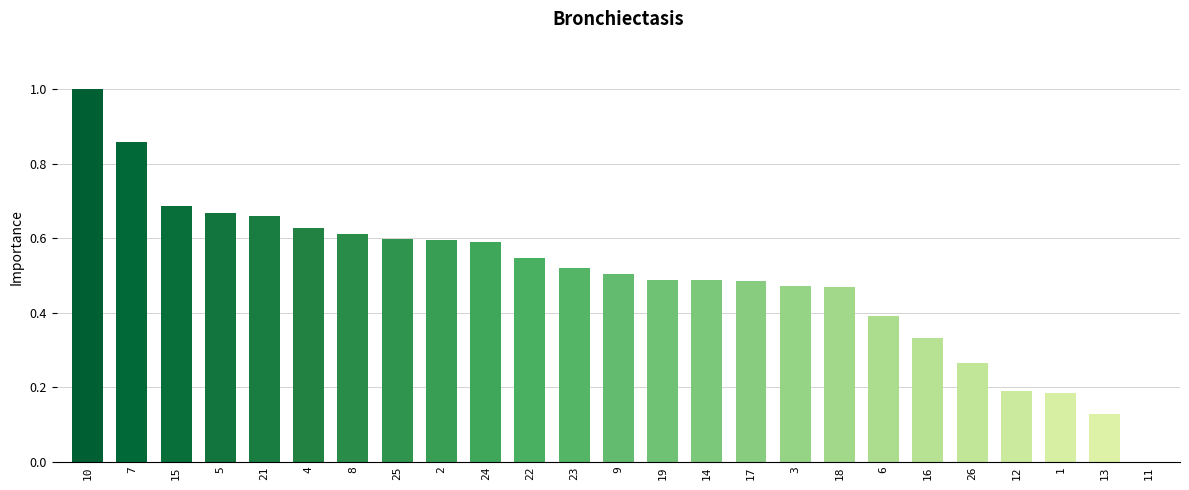

Are the bars grouped side by side (vs. stacked)?

No